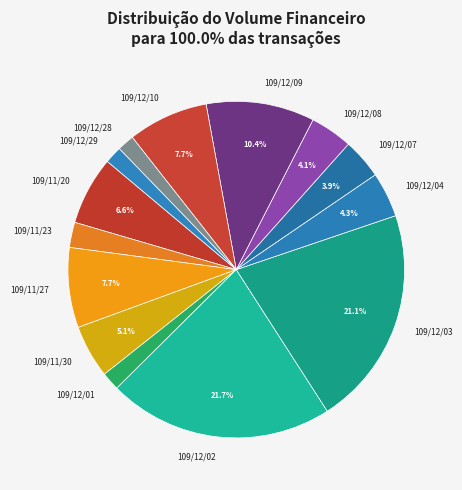

To the nearest percent, what percentage of the pie is 109/12/01?

2%